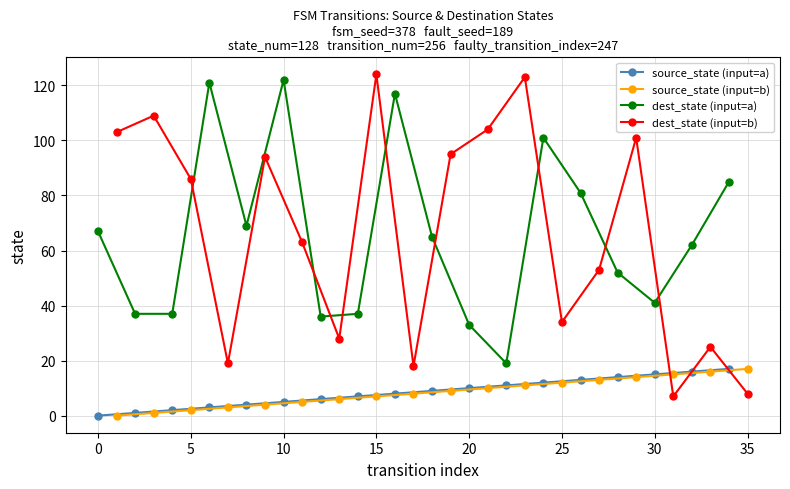

How many interior local peaks does the dest_state (input=a) series have?

4